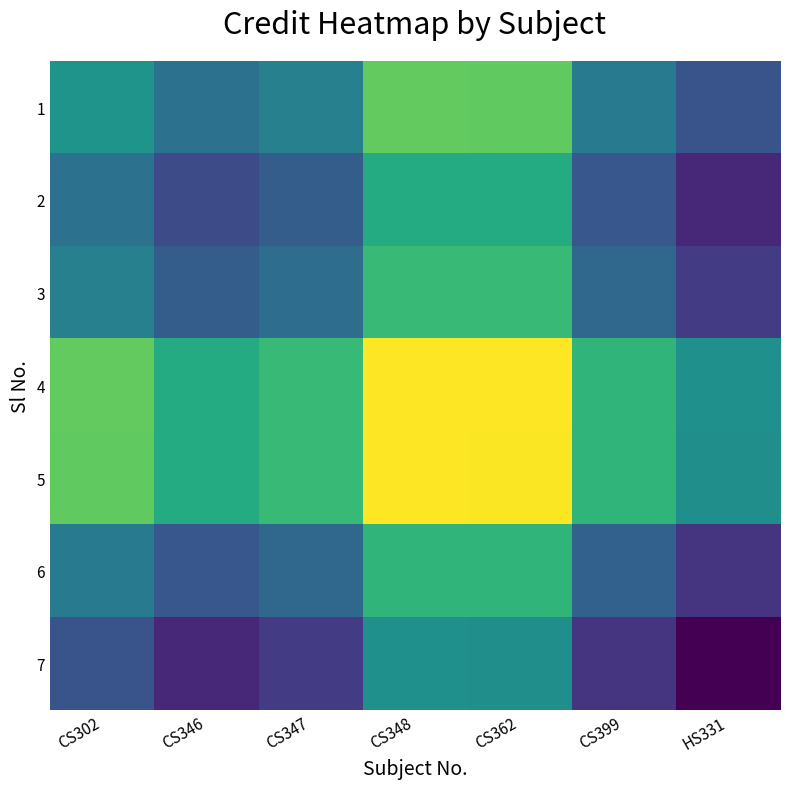

What is the minimum value shown in the chart?

5.3